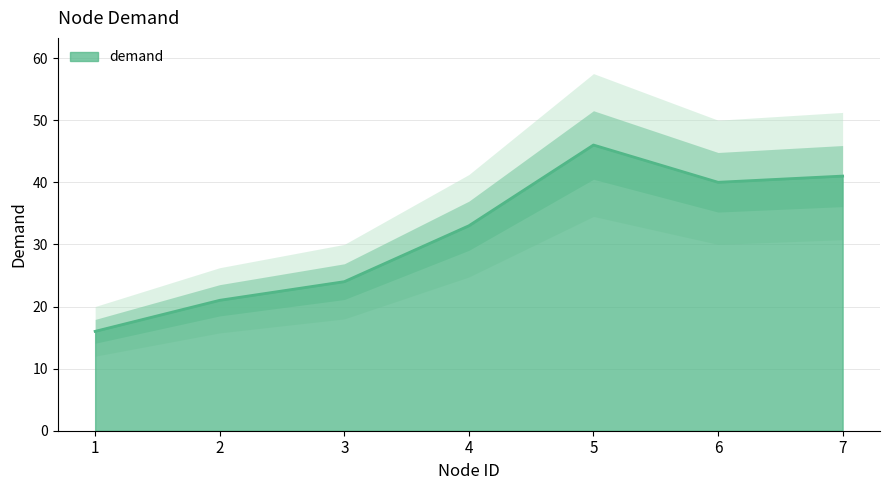

At which label does the data first exceed 33?

5